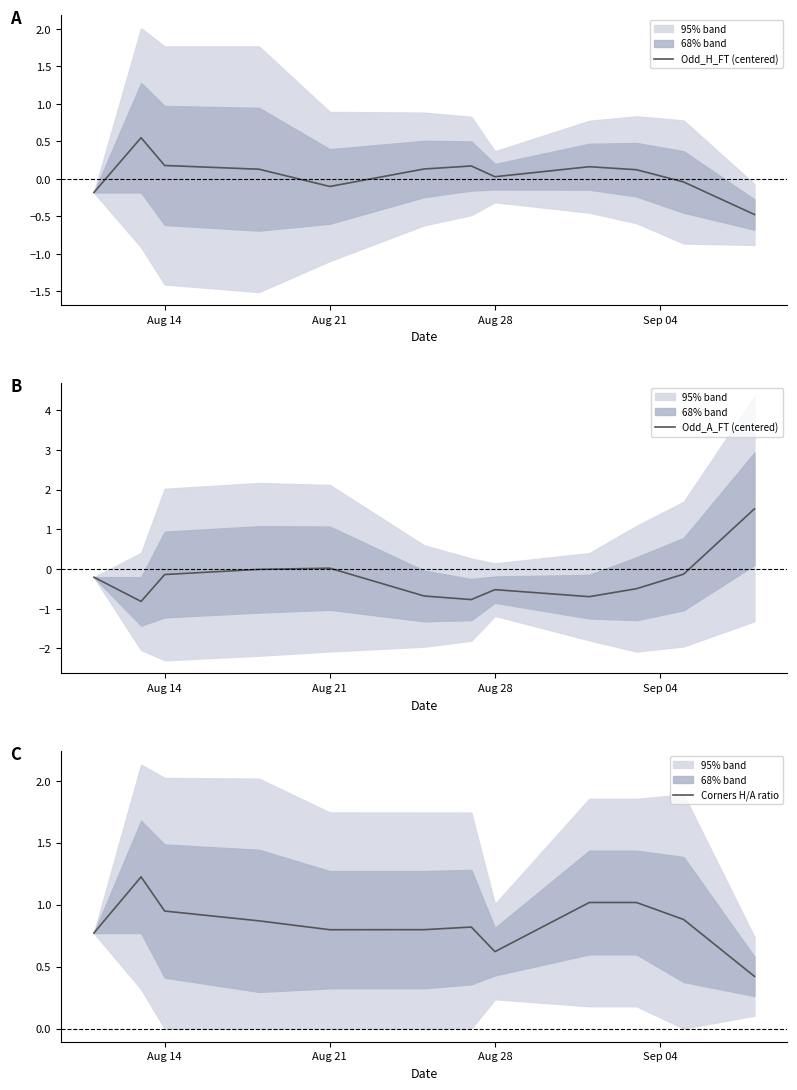

Rank the series by their average value, from highest to lowest.

Corners H/A ratio, Odd_H_FT (centered), Odd_A_FT (centered)